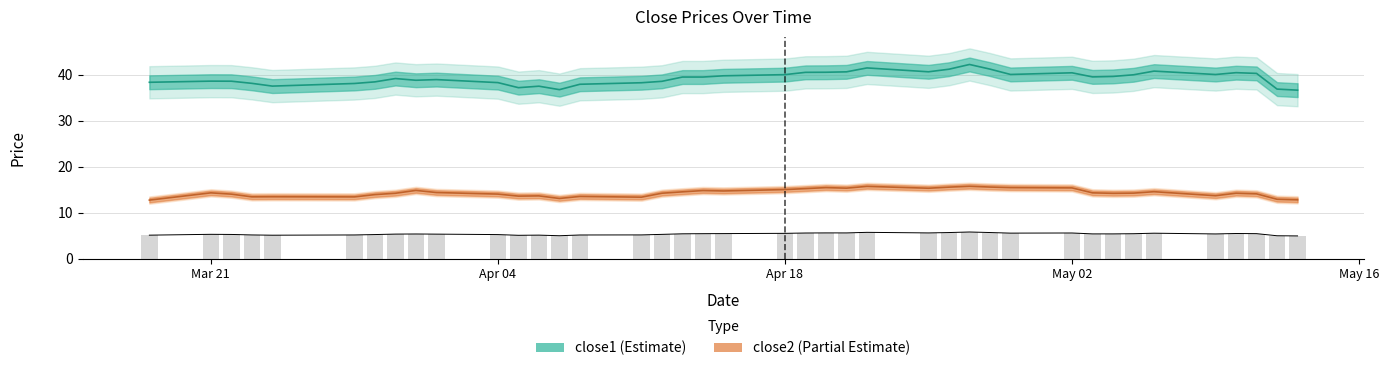

What is the label of the 28th bar from the left?

2016-04-27